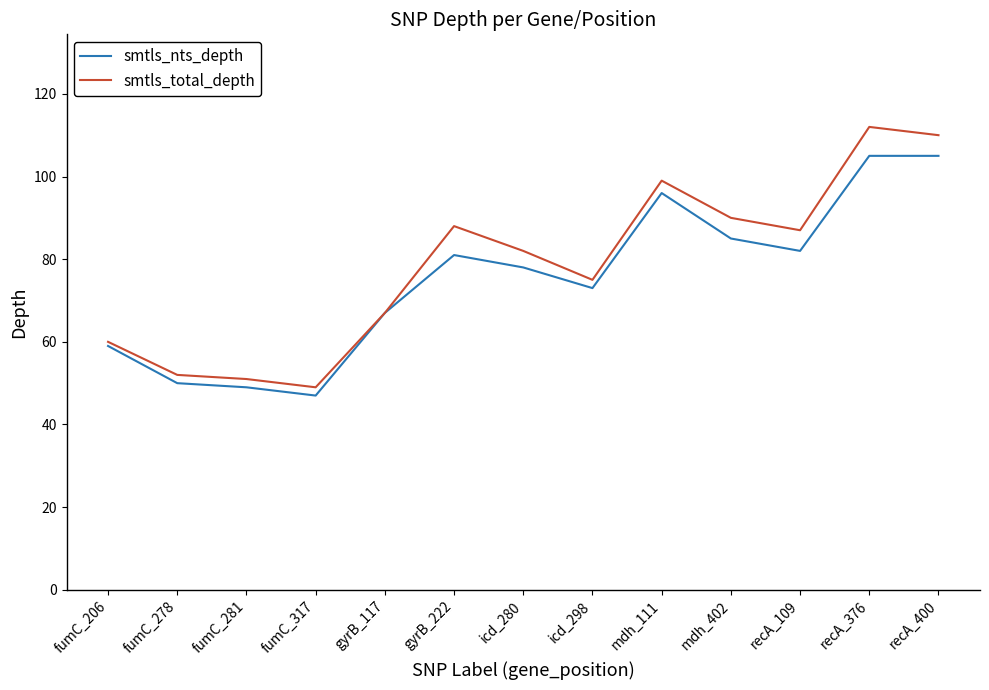

What position from the right is gyrB_117?

9